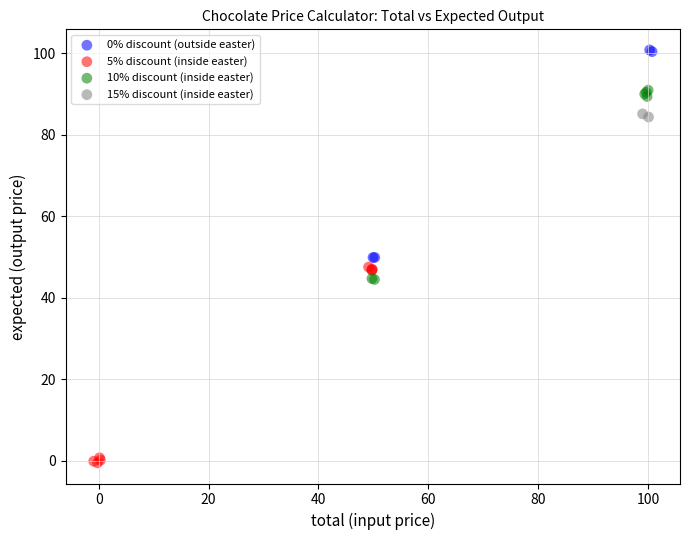

Which series reaches the minimum Y coordinate?

5% discount (inside easter)